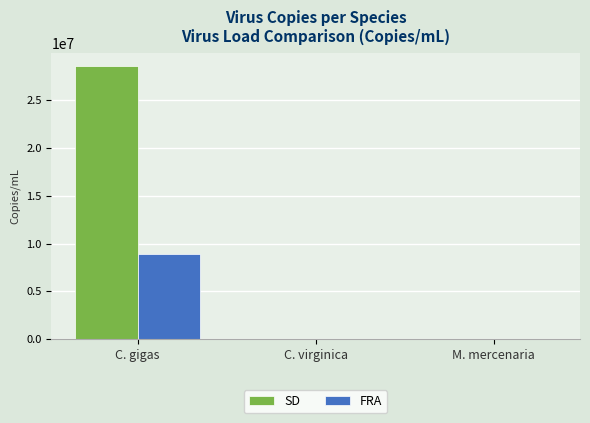

Count the number of categories in the chart.

3